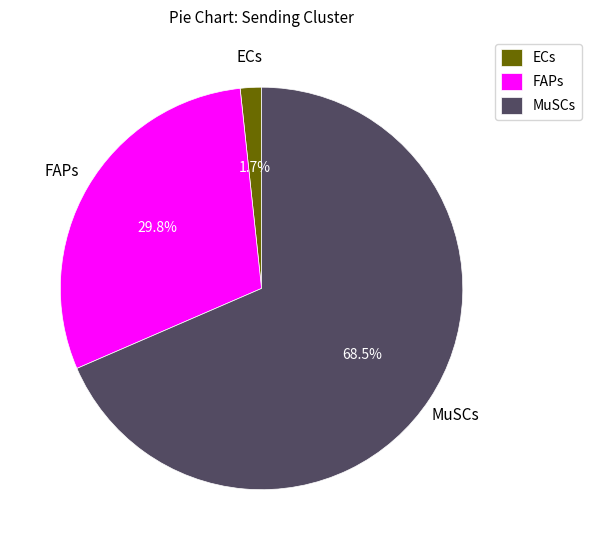

What portion of the pie excludes MuSCs?

31.5%